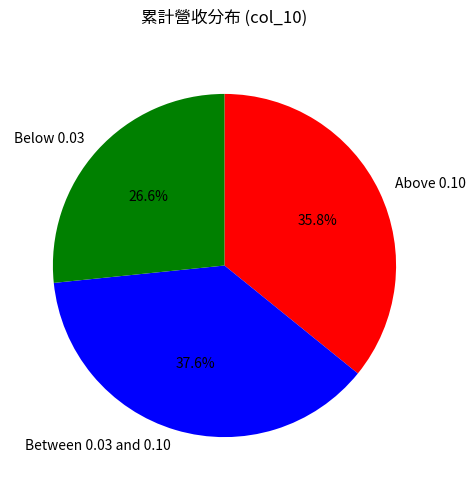

Do Above 0.10 and Below 0.03 together represent more than half of the pie?

Yes